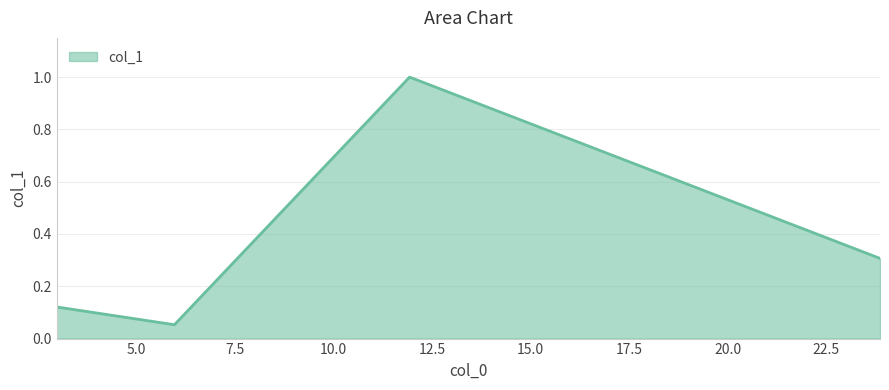

How many interior local peaks (higher than both neighbors) does the data have?

1